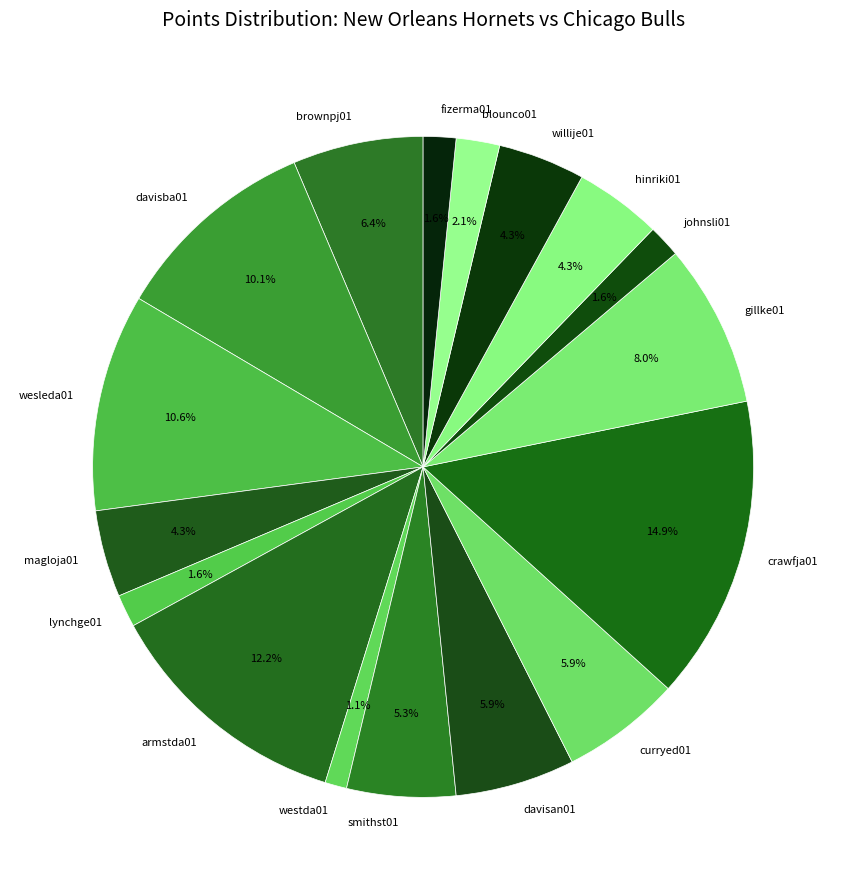

How many slices are in this pie chart?

17